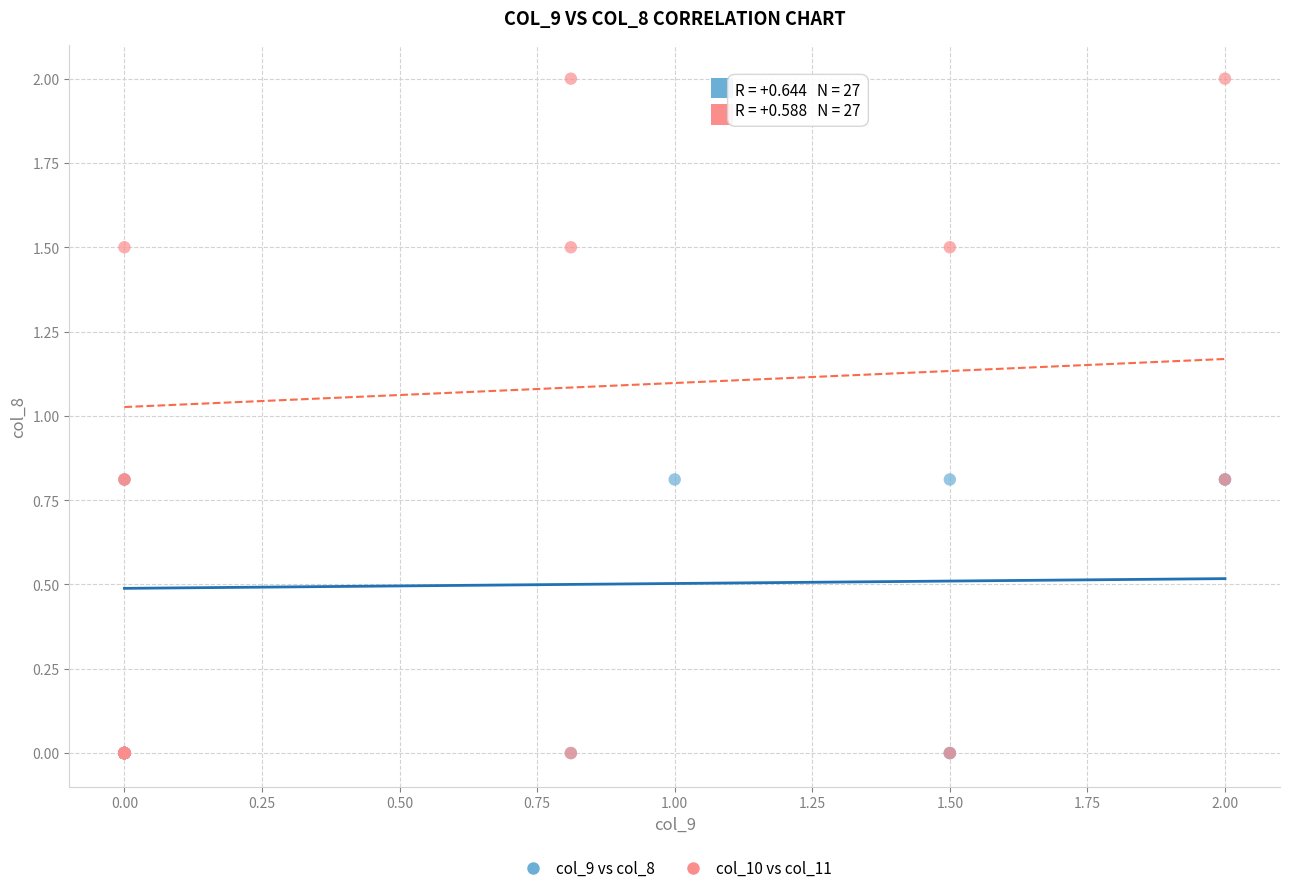

Which series contains the highest Y value?

col_10 vs col_11